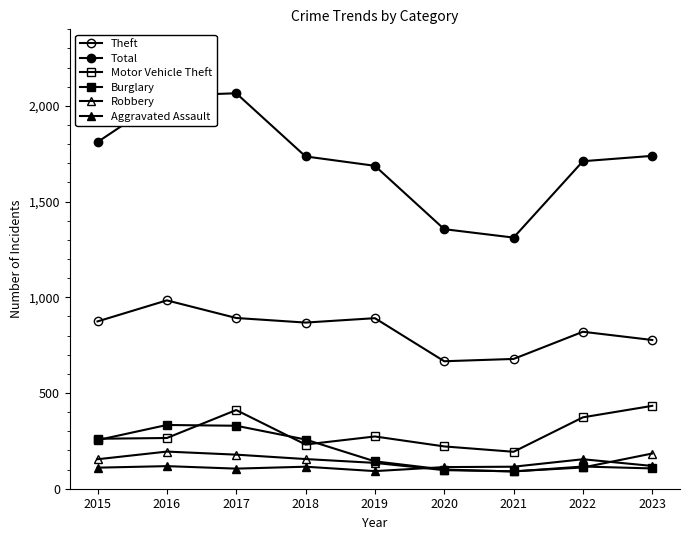

Is this an area chart (filled region under the line)?

No